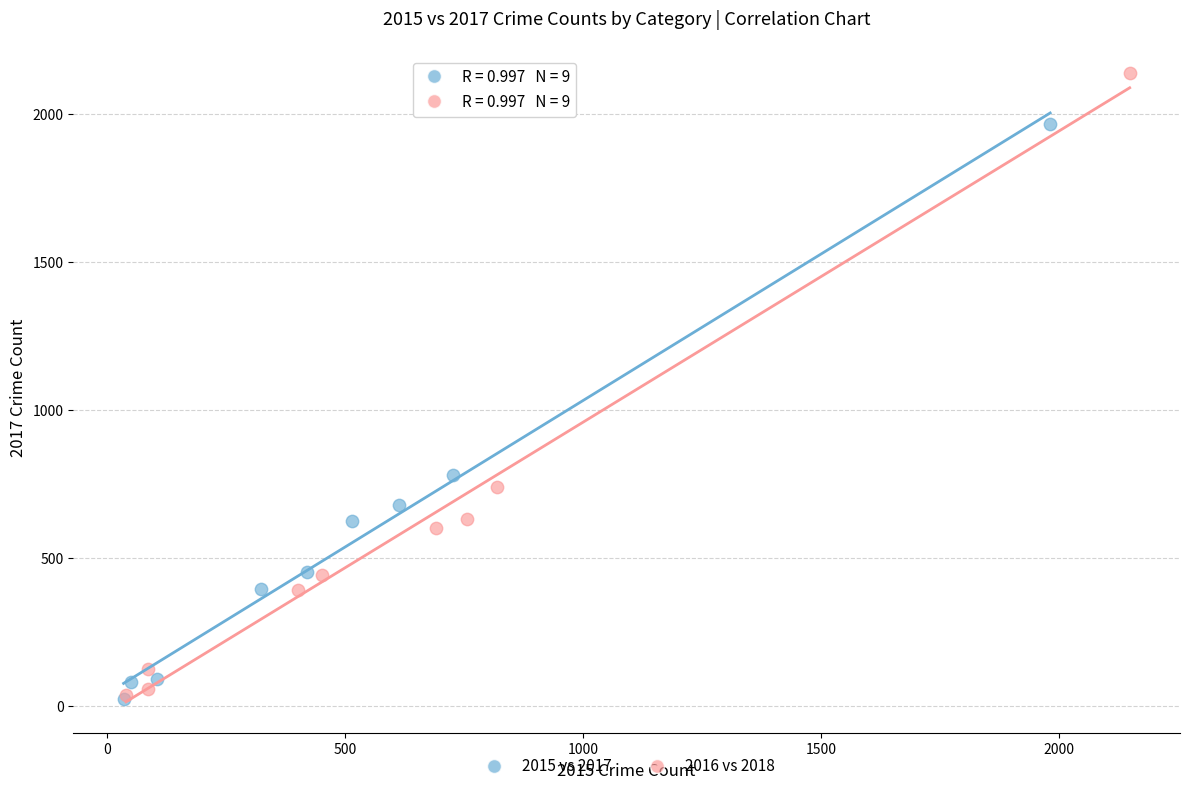

Which series contains the highest Y value?

2016 vs 2018